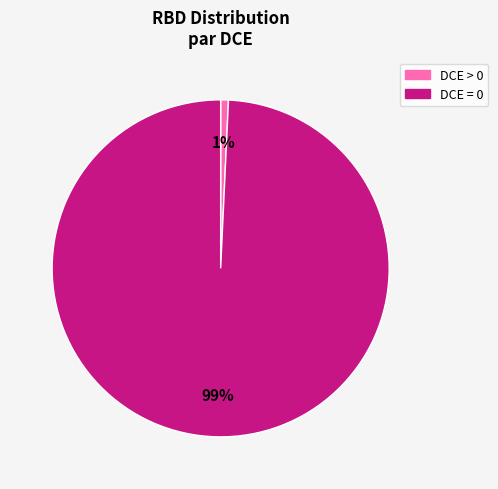

Which slice is the largest?

DCE = 0